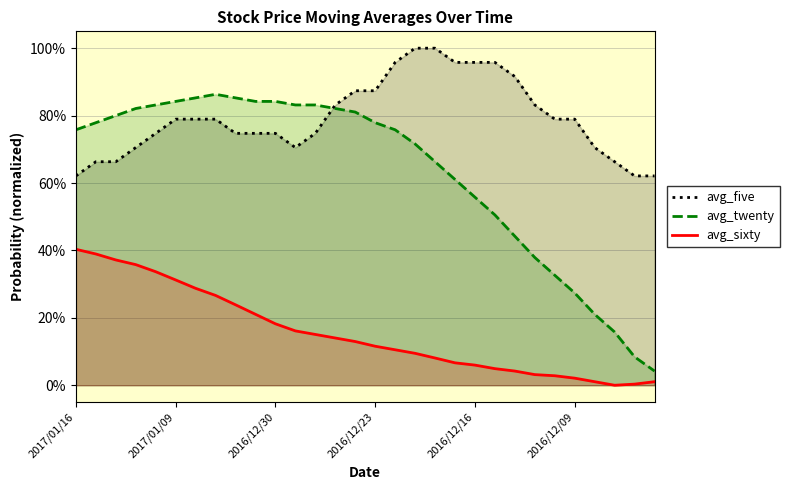

Reading left to right, what are all the values shown in this chart?

avg_five: 62.1	66.3	66.3	70.5	74.7	78.9	78.9	78.9	74.7	74.7	74.7	70.5	74.7	83.2	87.4	87.4	95.8	100.0	100.0	95.8	95.8	95.8	91.6	83.2	78.9	78.9	70.5	66.3	62.1	62.1
avg_twenty: 75.8	77.9	80.0	82.1	83.2	84.2	85.3	86.3	85.3	84.2	84.2	83.2	83.2	82.1	81.1	77.9	75.8	71.6	66.3	61.1	55.8	50.5	44.2	37.9	32.6	27.4	21.1	15.8	8.4	4.2
avg_sixty: 40.3	38.9	37.2	35.8	33.7	31.2	28.8	26.7	23.9	21.1	18.2	16.1	15.1	14.0	13.0	11.6	10.5	9.5	8.1	6.7	6.0	4.9	4.2	3.2	2.8	2.1	1.1	0.0	0.3	1.1